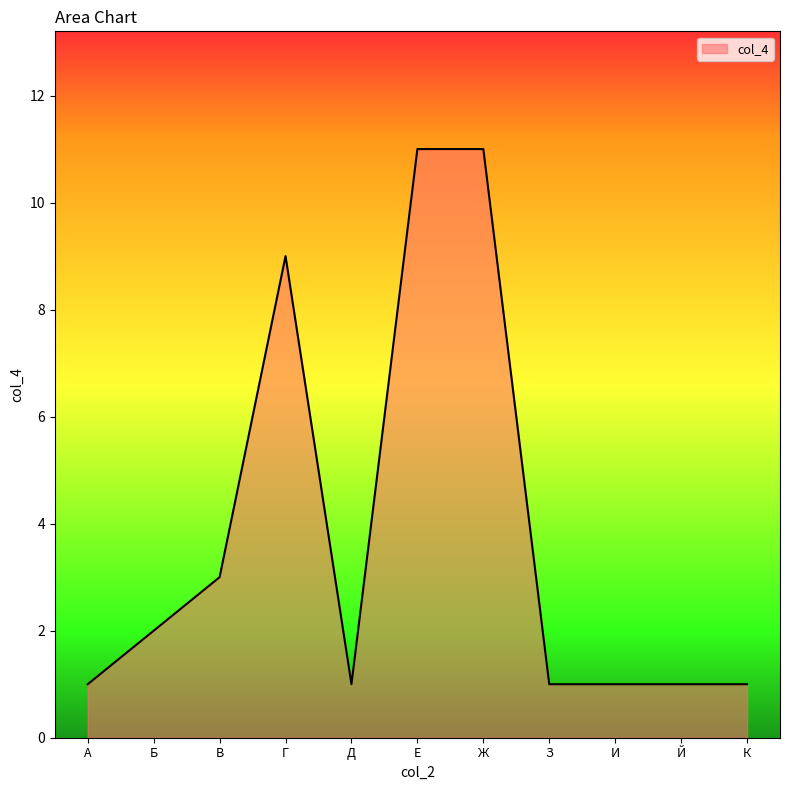

What is the difference between the values at Е and В?

8